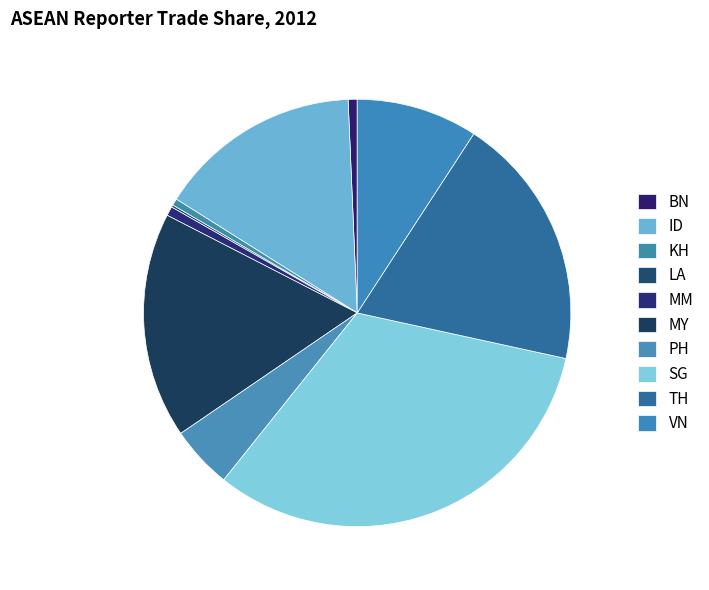

Is it true that BN is 1% of the pie?

True